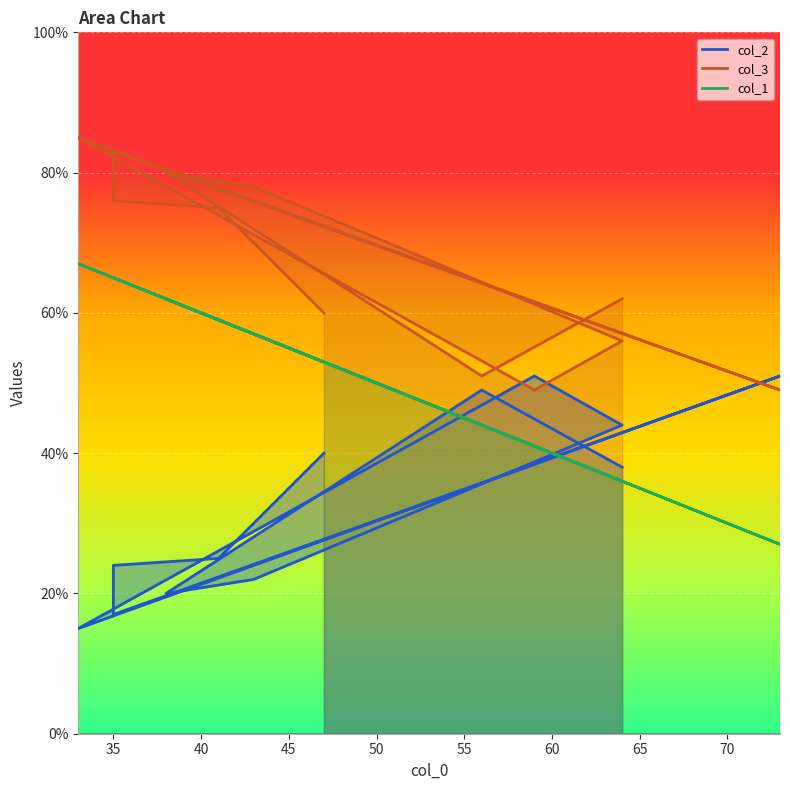

Where is col_1 nearest to the value 47?

56